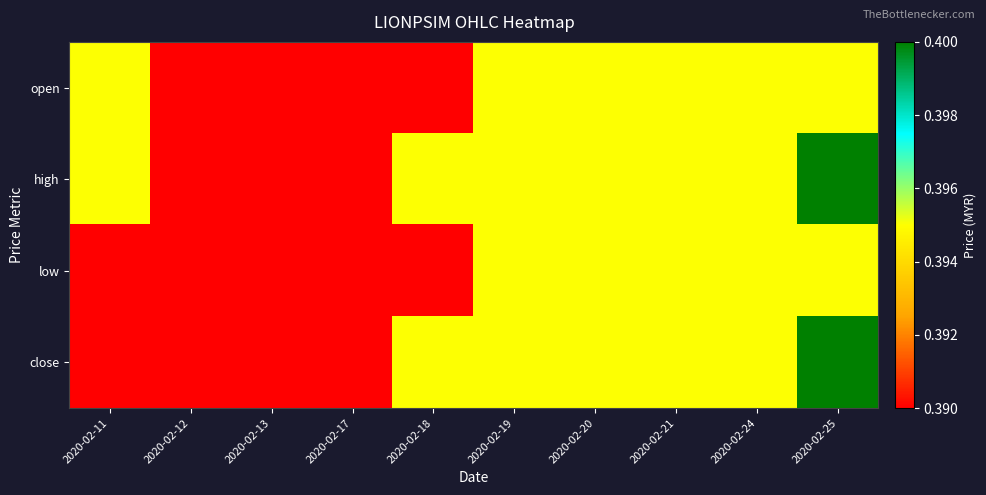

Reading right to left, extract all data points from this chart.

open: 2020-02-25=0.4	2020-02-24=0.4	2020-02-21=0.4	2020-02-20=0.4	2020-02-19=0.4	2020-02-18=0.4	2020-02-17=0.4	2020-02-13=0.4	2020-02-12=0.4	2020-02-11=0.4
high: 2020-02-25=0.4	2020-02-24=0.4	2020-02-21=0.4	2020-02-20=0.4	2020-02-19=0.4	2020-02-18=0.4	2020-02-17=0.4	2020-02-13=0.4	2020-02-12=0.4	2020-02-11=0.4
low: 2020-02-25=0.4	2020-02-24=0.4	2020-02-21=0.4	2020-02-20=0.4	2020-02-19=0.4	2020-02-18=0.4	2020-02-17=0.4	2020-02-13=0.4	2020-02-12=0.4	2020-02-11=0.4
close: 2020-02-25=0.4	2020-02-24=0.4	2020-02-21=0.4	2020-02-20=0.4	2020-02-19=0.4	2020-02-18=0.4	2020-02-17=0.4	2020-02-13=0.4	2020-02-12=0.4	2020-02-11=0.4